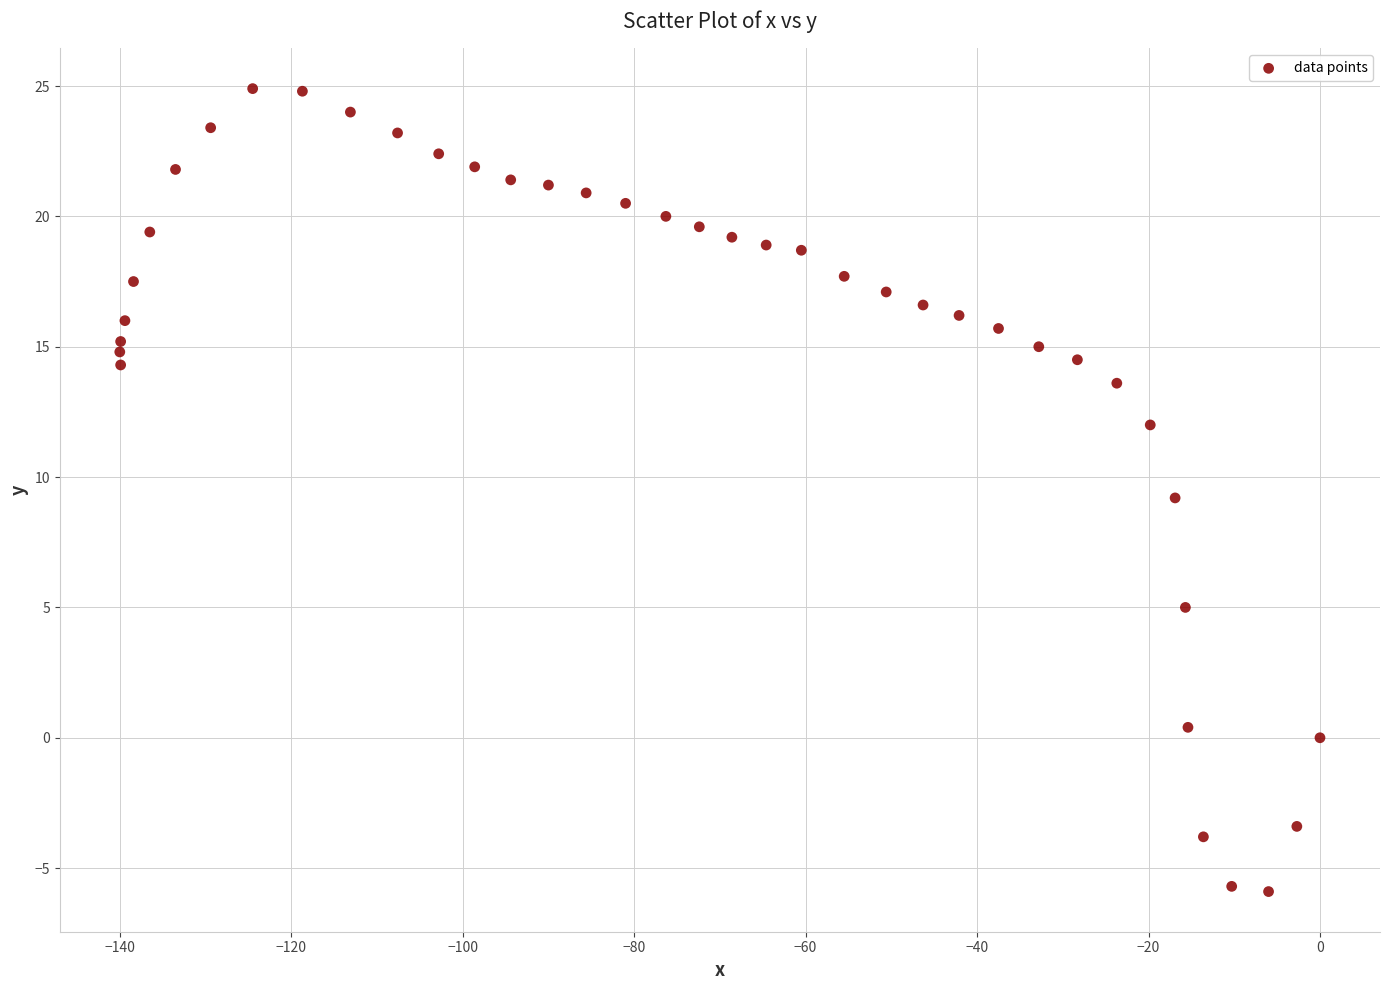

What is the range of X values (max minus min)?

140.0